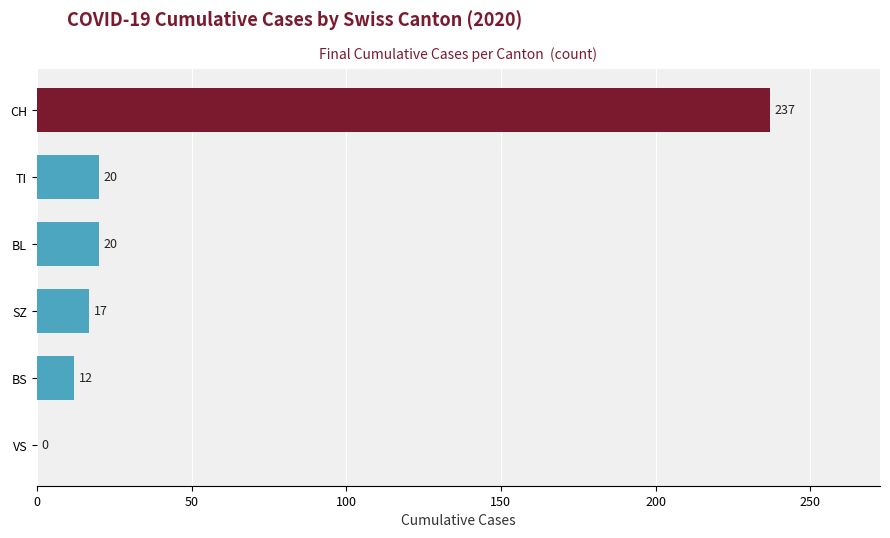

Read the value at TI, to the nearest 10.

20